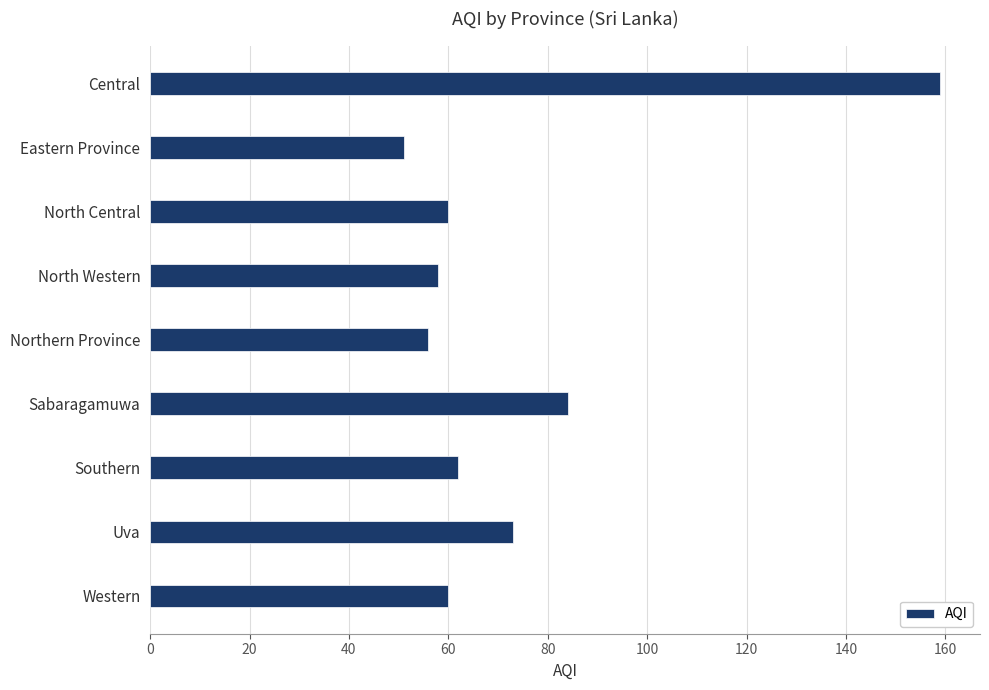

Where is the data nearest to the value 105?

Sabaragamuwa